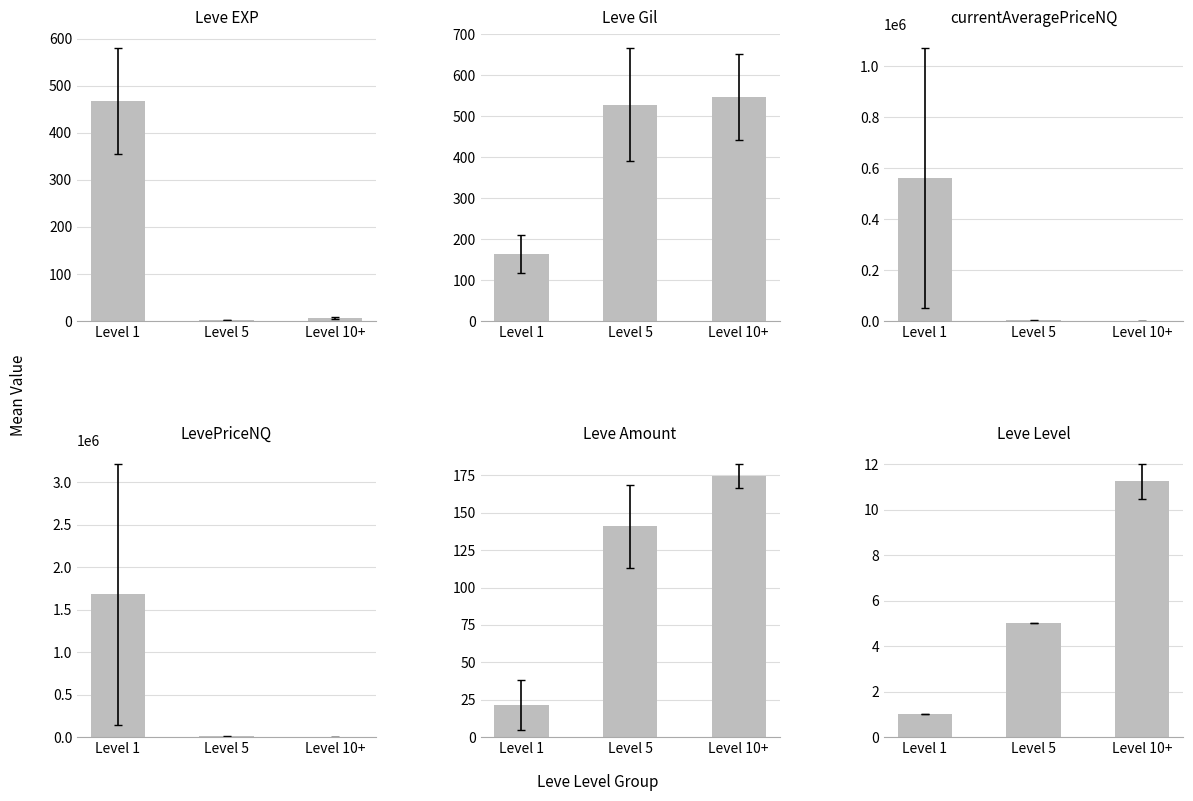

At which label does Leve EXP first exceed 7?

Level 1